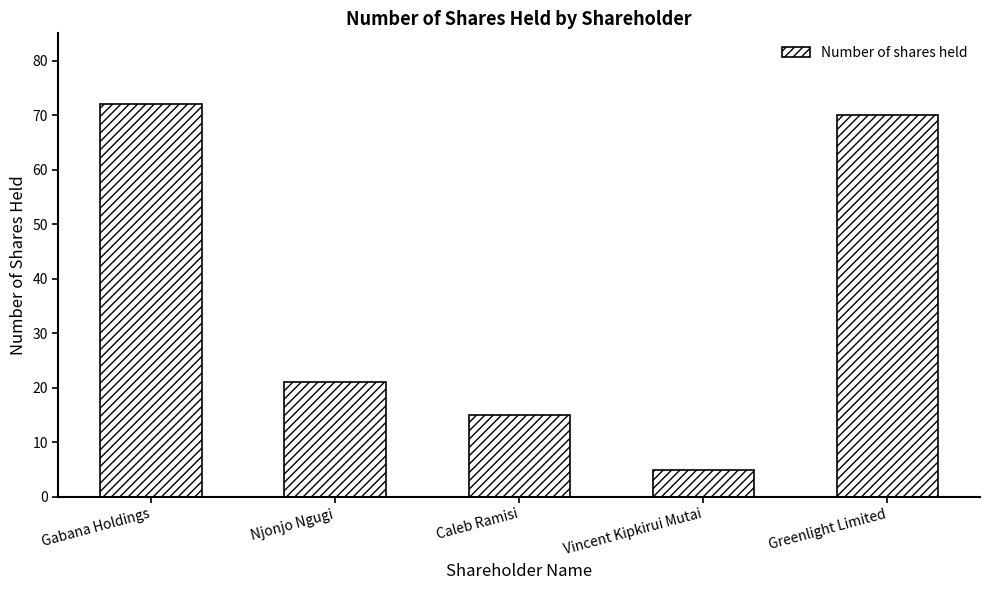

The chart shows a value of 123 at Greenlight Limited. True or false?

False